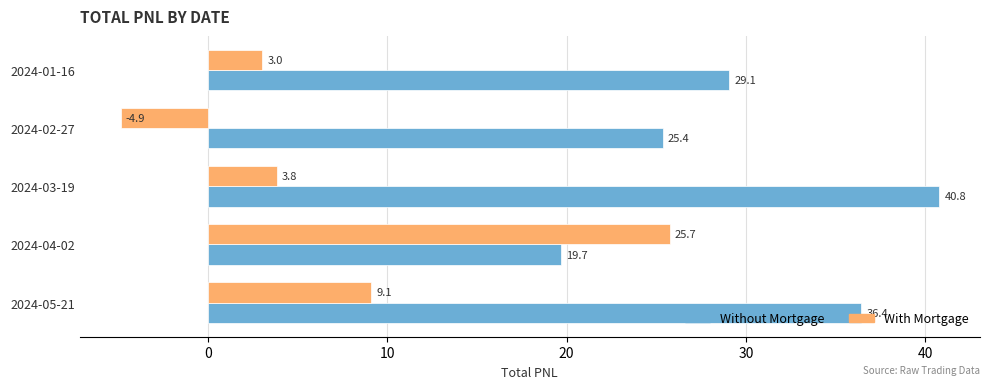

What is the difference between the maximum and second lowest values in the With Mortgage series?

22.8